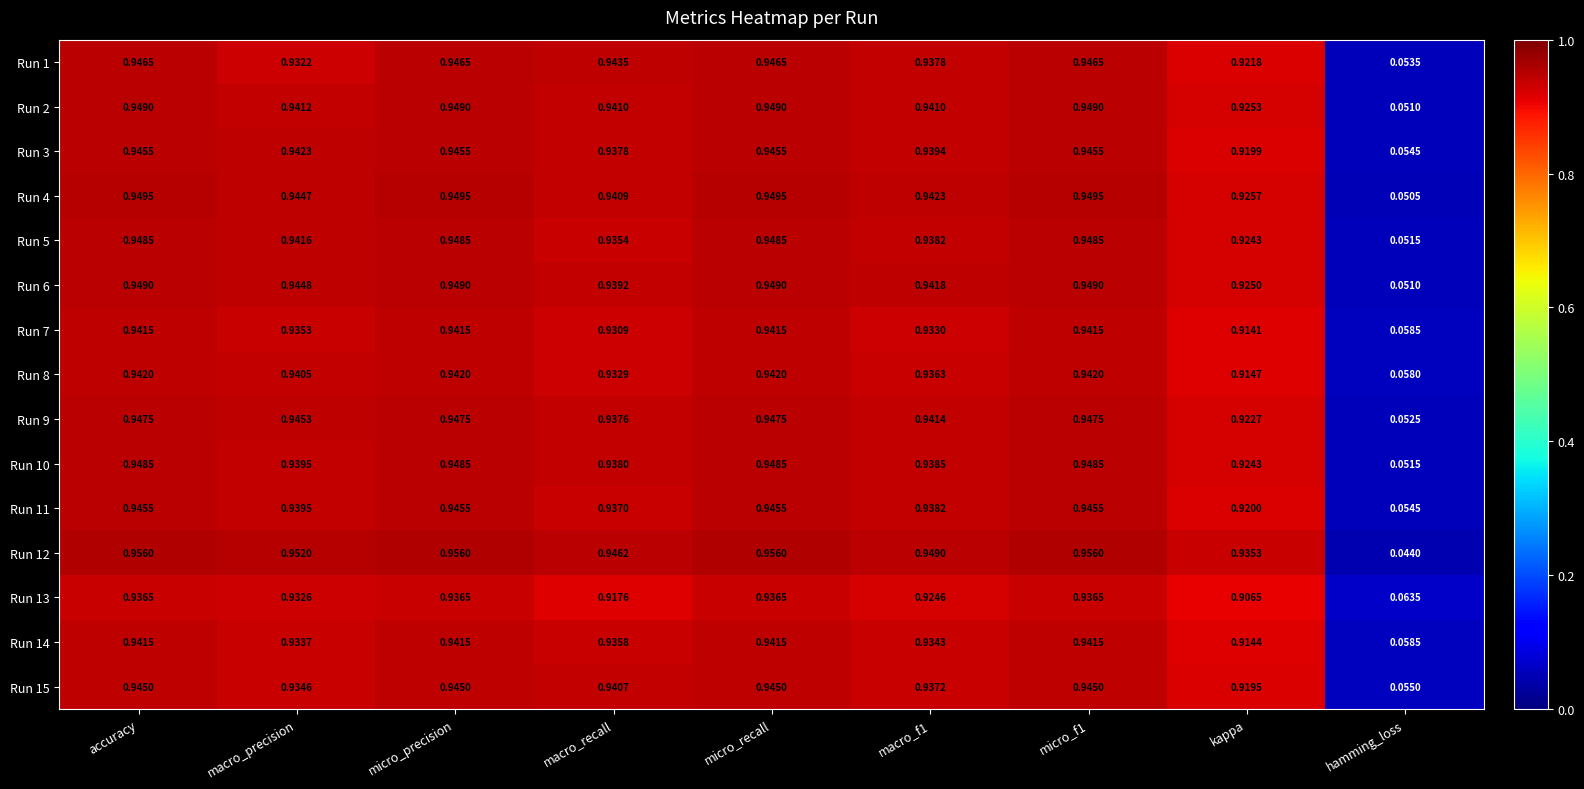

Is the value of Run 6 at accuracy greater than the value of Run 9 at micro_precision?

Yes